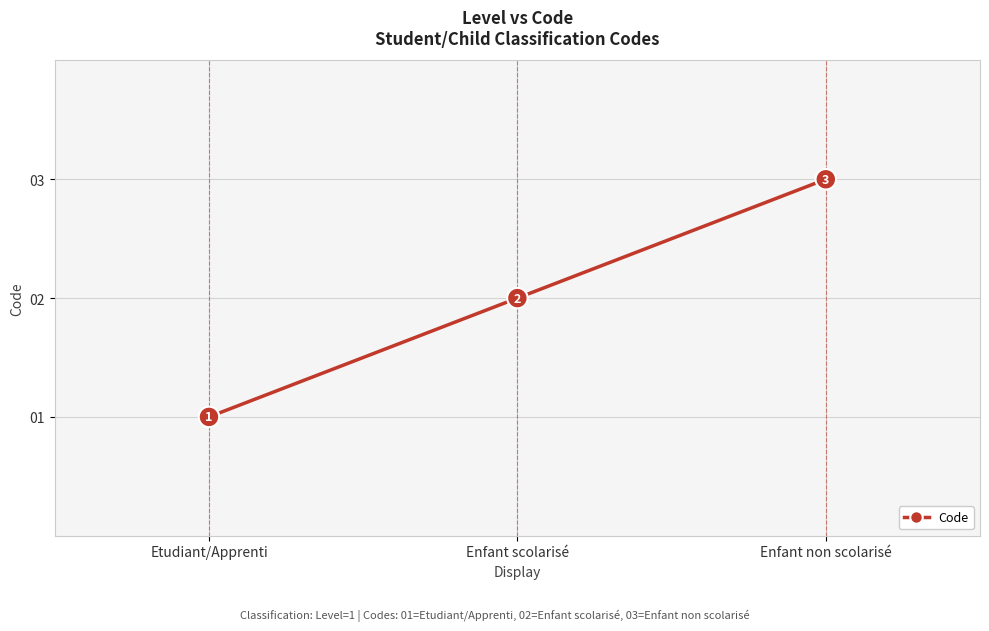

How many categories are shown in the chart?

3